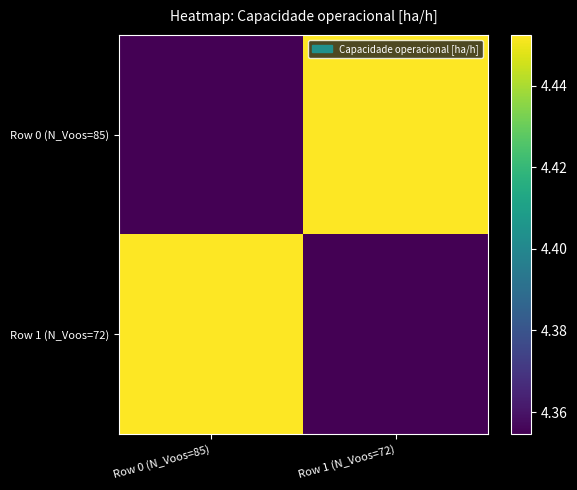

At Row 1 (N_Voos=72), list the series in order from largest to smallest.

Row 0 (N_Voos=85), Row 1 (N_Voos=72)